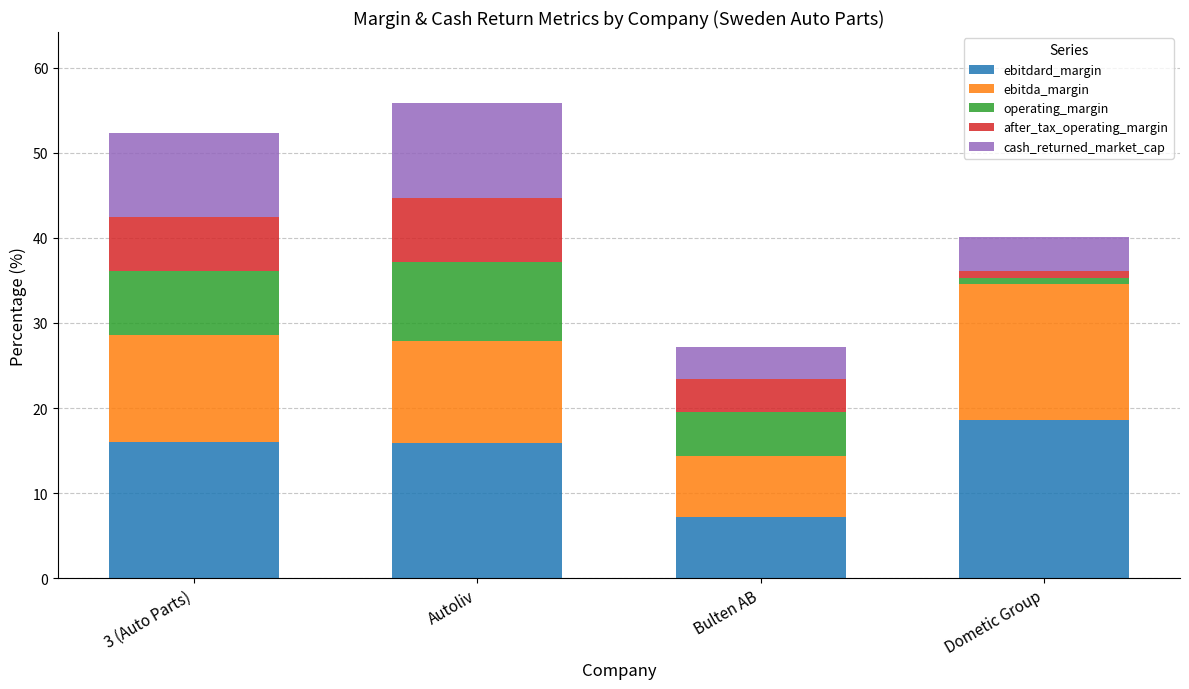

Is it true that ebitdard_margin equals 31.8 at Dometic Group?

False